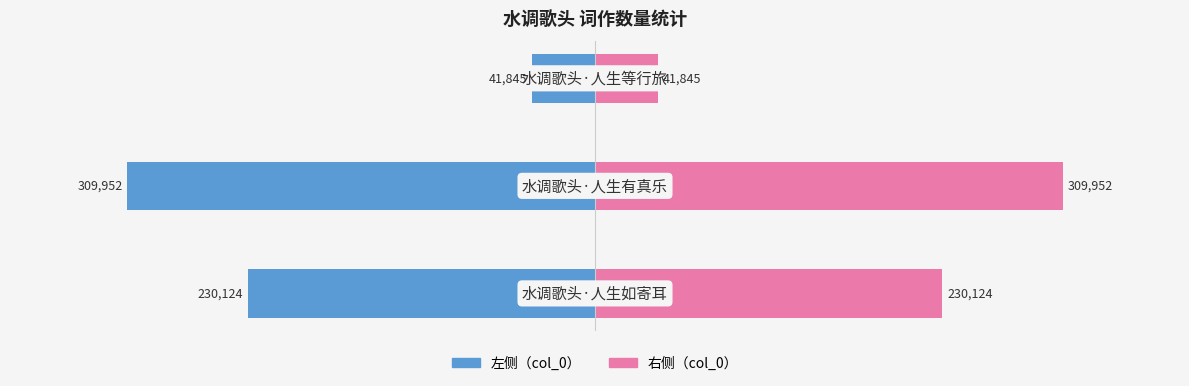

Reading left to right, list all the values displayed in this chart.

col_0: -230124	-309952	-41845
col_0 (right): 230124	309952	41845